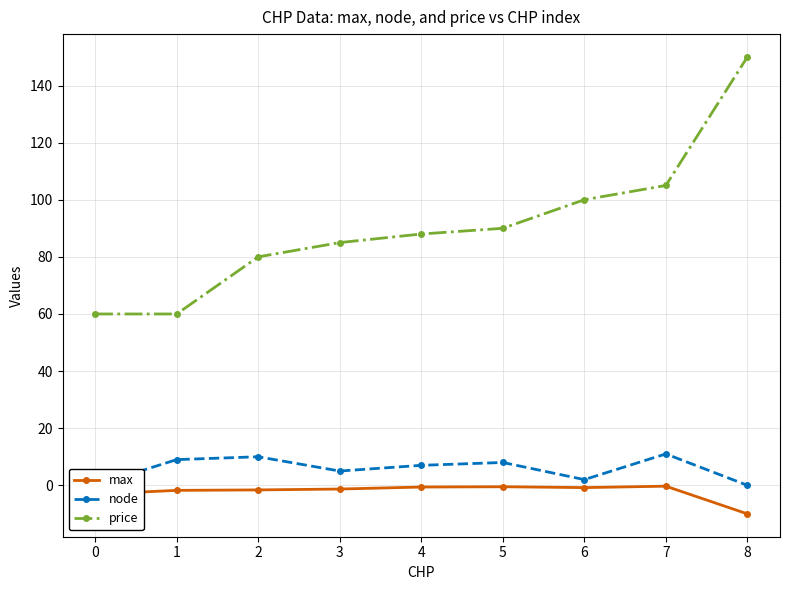

Which series has the widest spread of values?

price